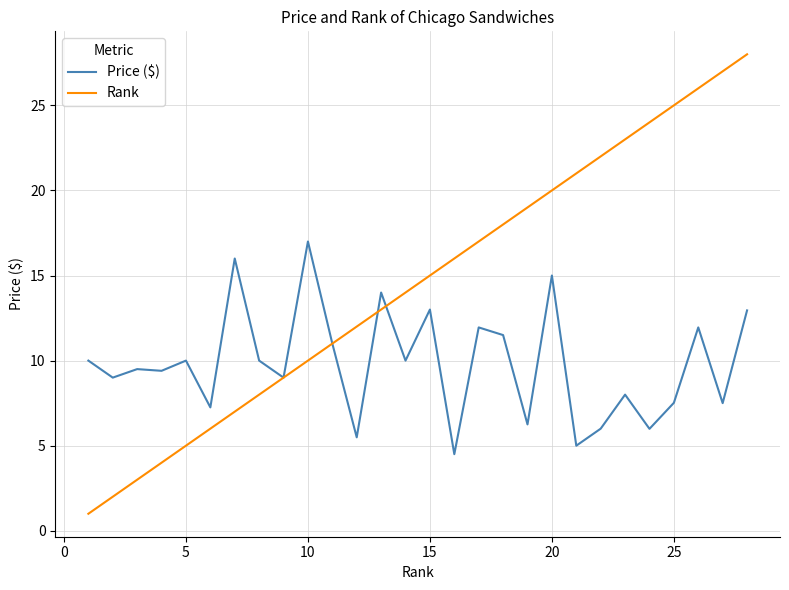

What is the maximum value for Rank?

28.0